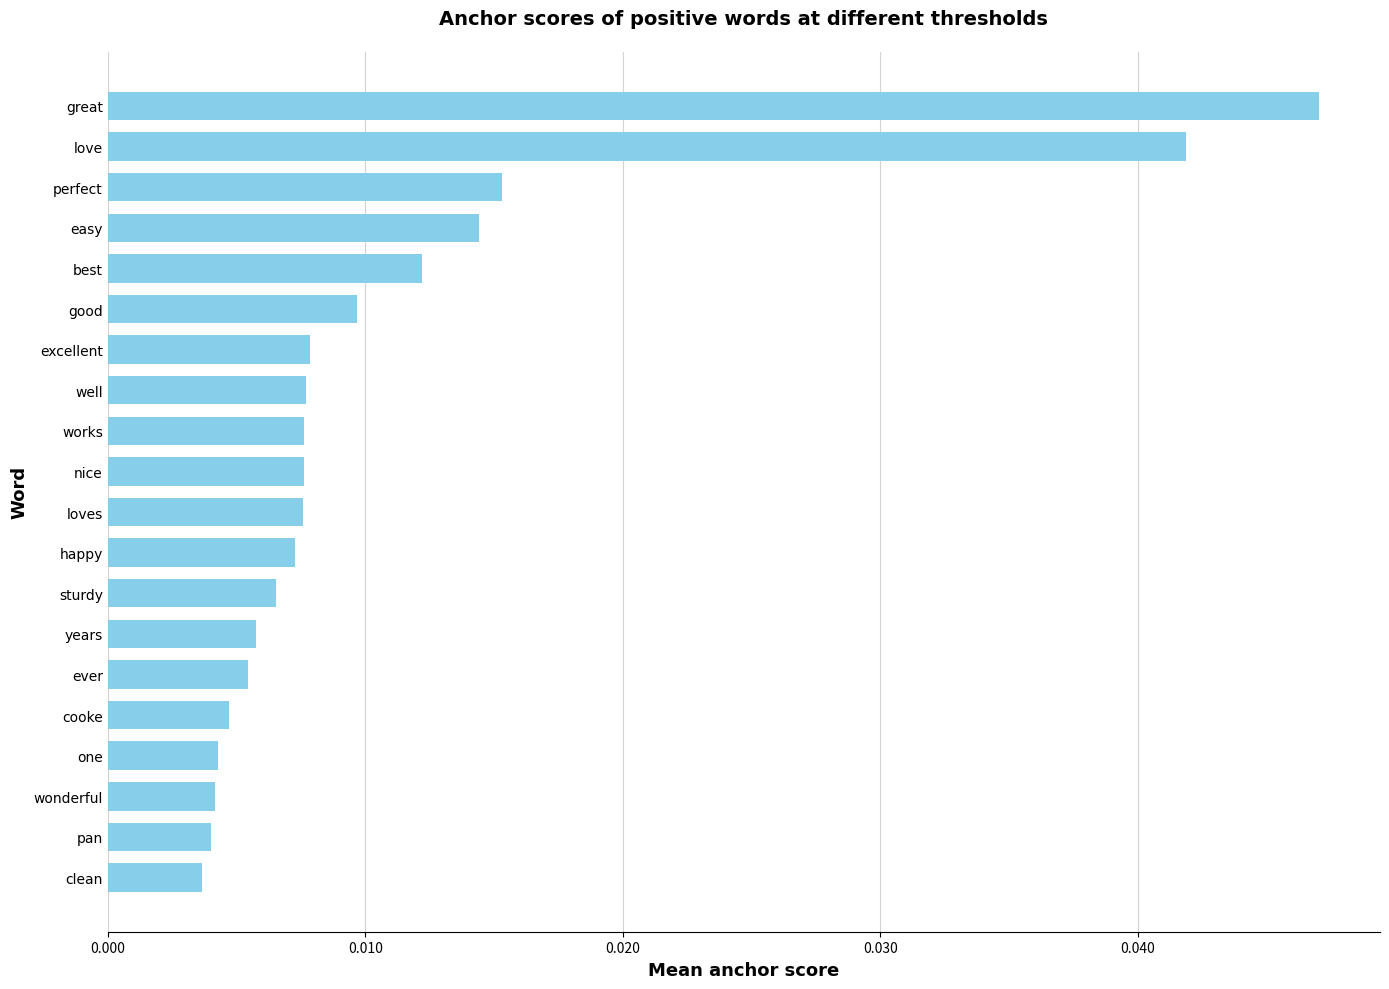

How many bars are there in total?

20